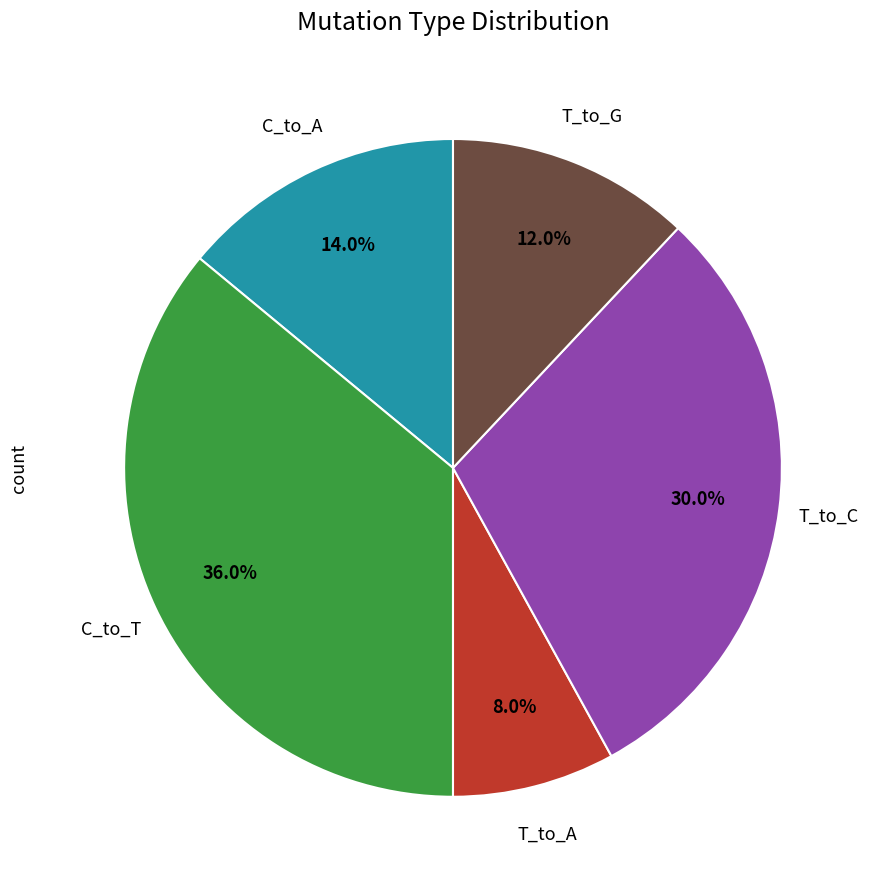

Rank the categories by value from highest to lowest.

C_to_T, T_to_C, C_to_A, T_to_G, T_to_A